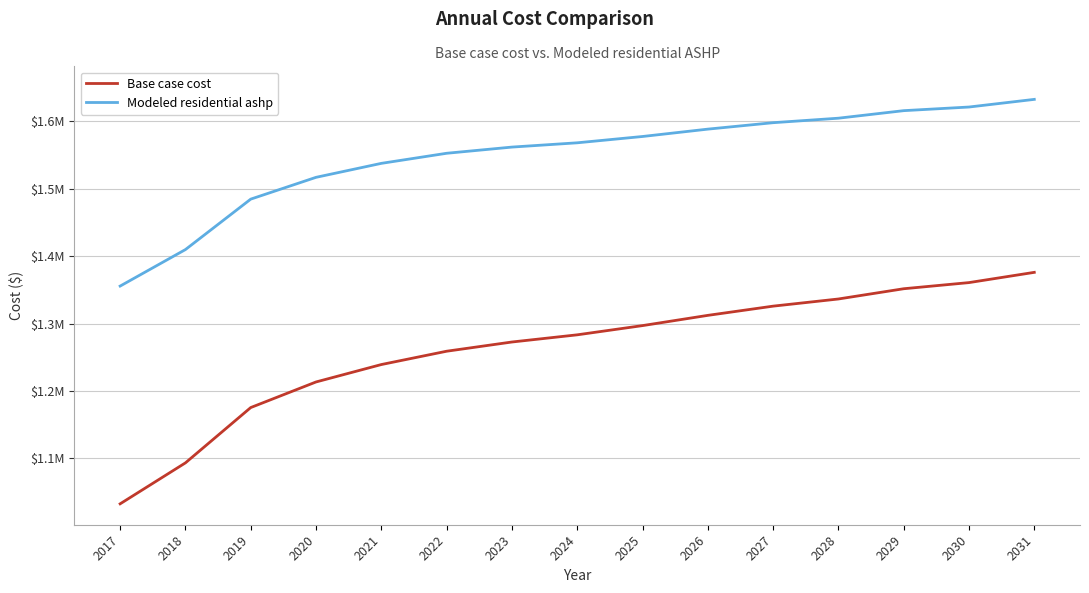

What are all the series names shown in the legend?

Base case cost, Modeled residential ashp